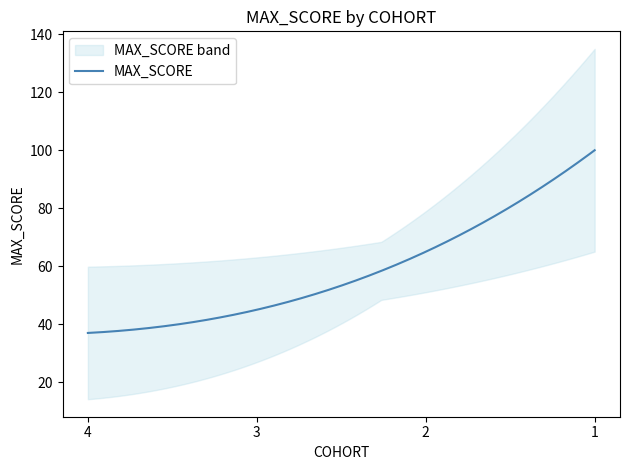

True or false: the data shows 45 at 3.

True